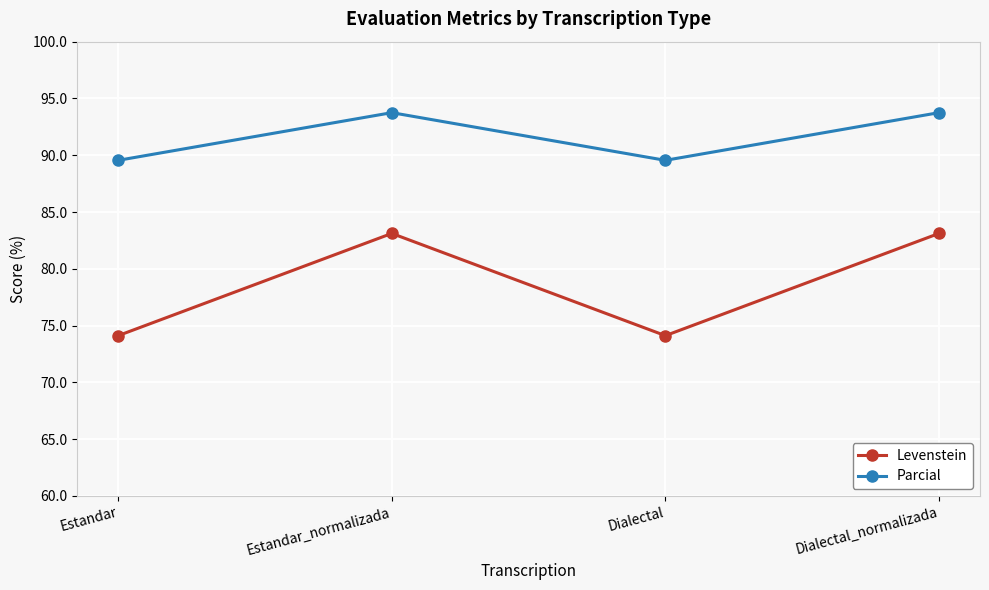

Which series has the widest spread of values?

Levenstein